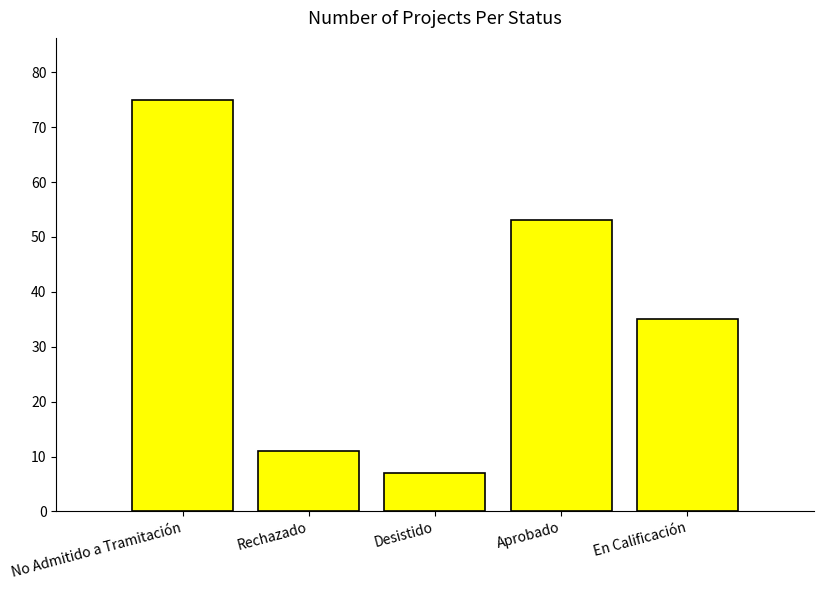

What is the smallest value displayed?

7